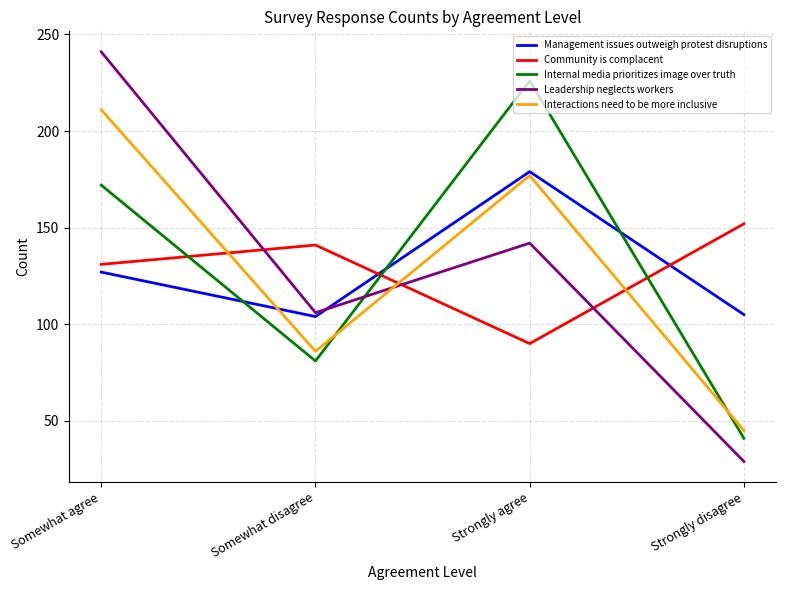

True or false: Interactions need to be more inclusive has a value of 43 at Strongly agree.

False